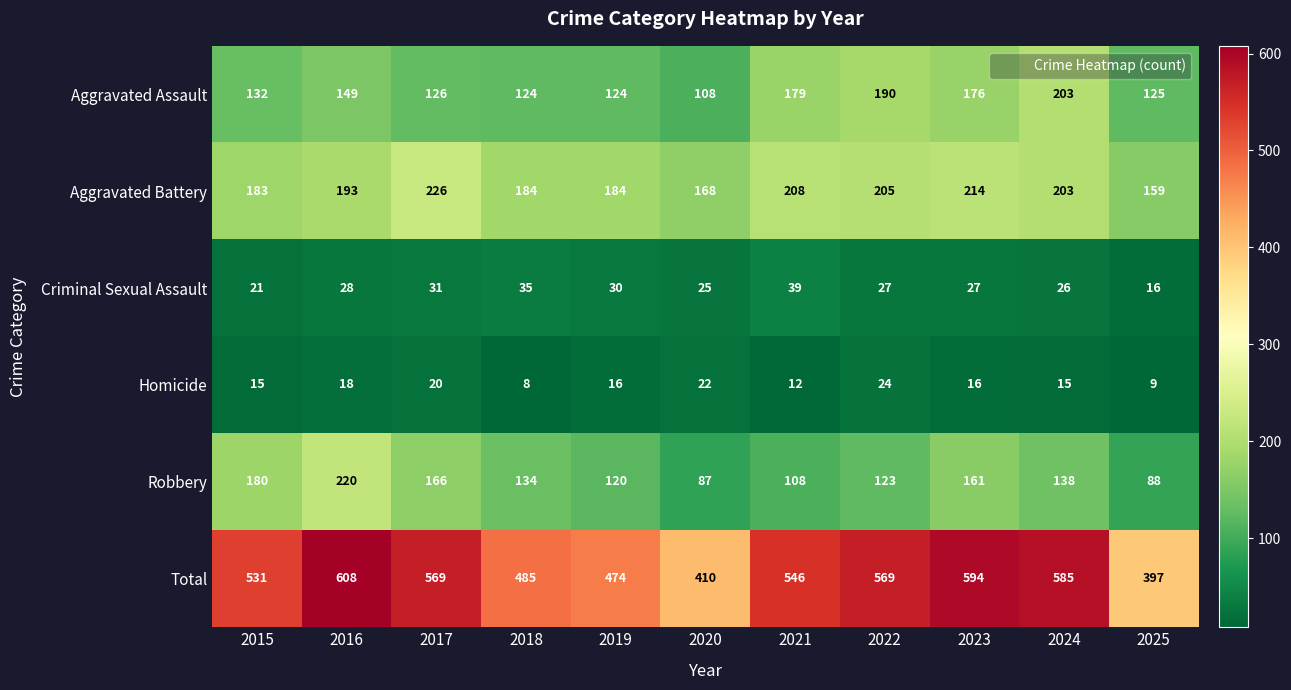

At which category is the sum across all series the highest?

2016